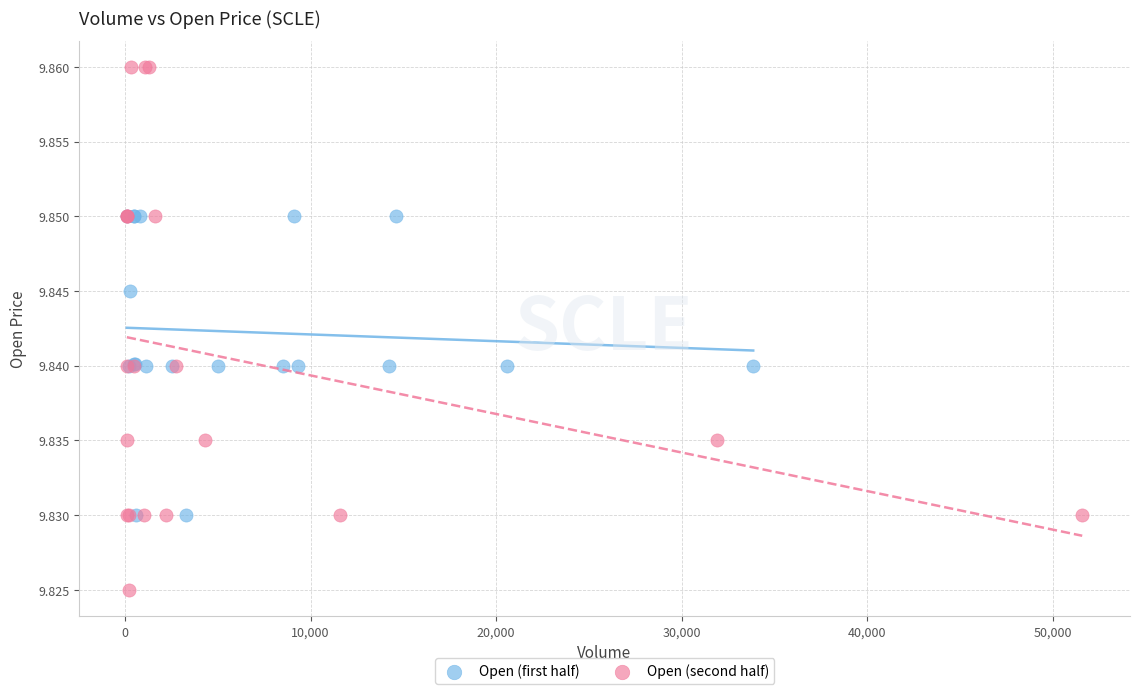

Which series has the widest spread of Y values?

Open (second half)